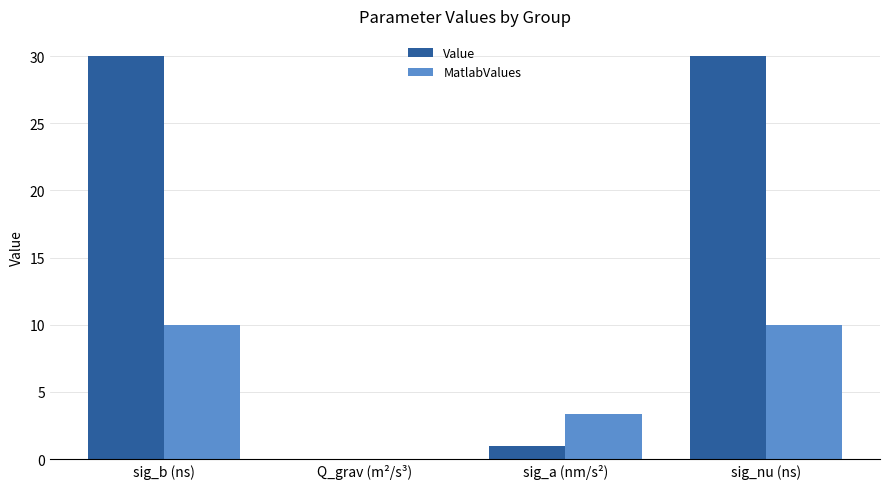

What is the total value across all series at sig_a (nm/s²)?

4.3